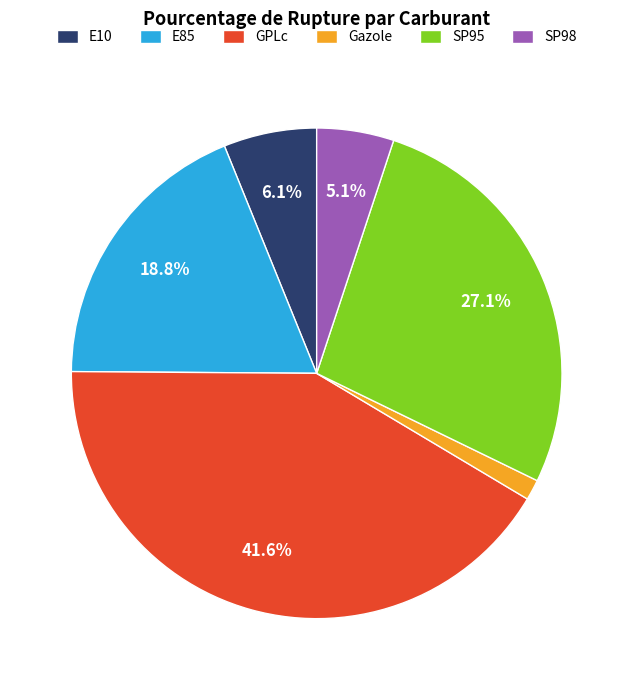

Is Gazole the majority of the pie?

No